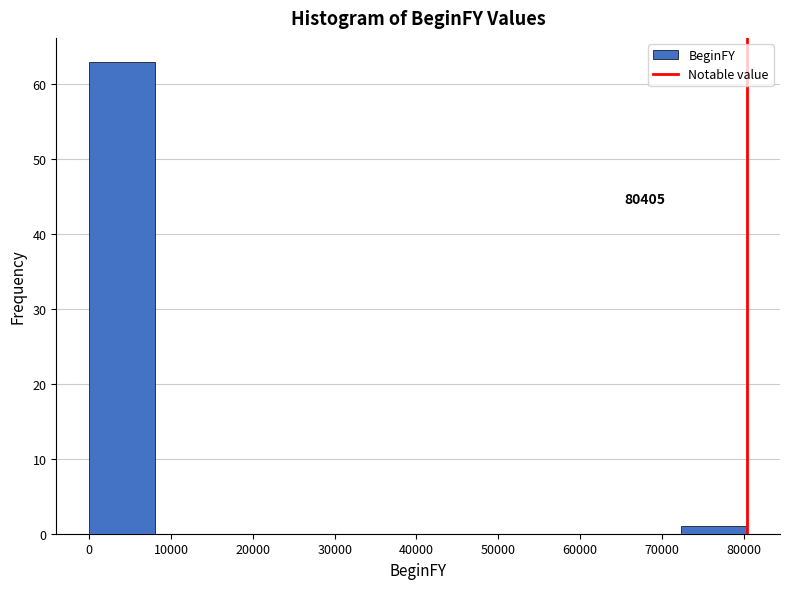

Which range on the x-axis has the tallest bar?

0 to 8000